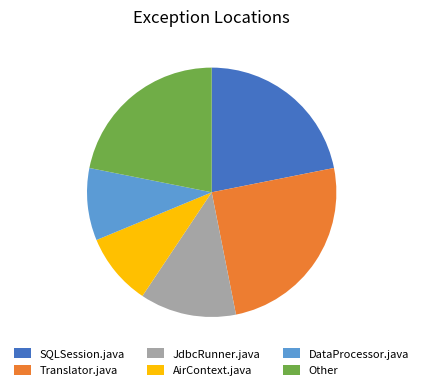

Do SQLSession.java and Translator.java together represent more than half of the pie?

No